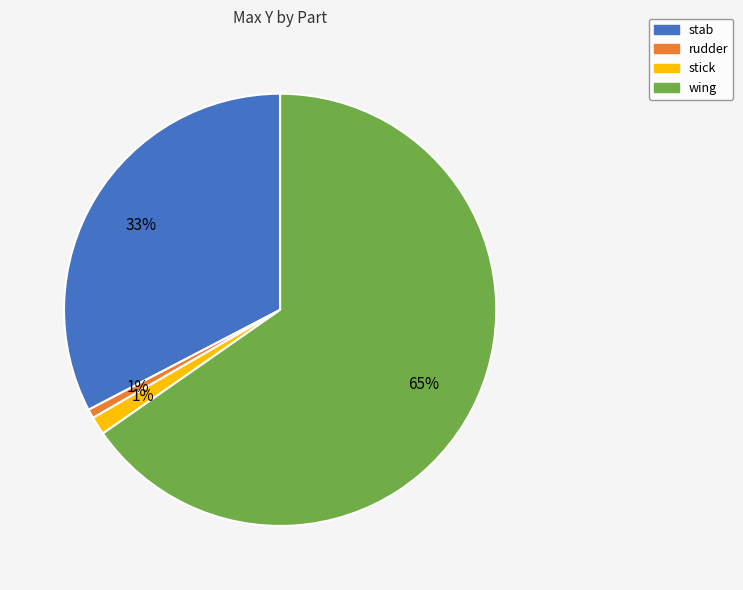

Which has a higher value, stab or stick?

stab